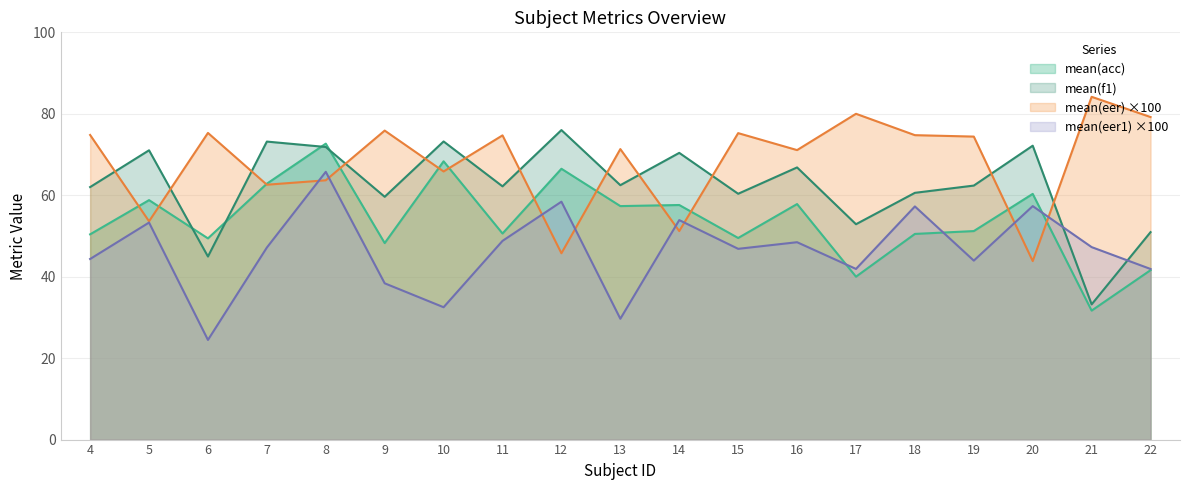

What is the difference between the maximum and minimum values in the mean(f1) series?

42.8